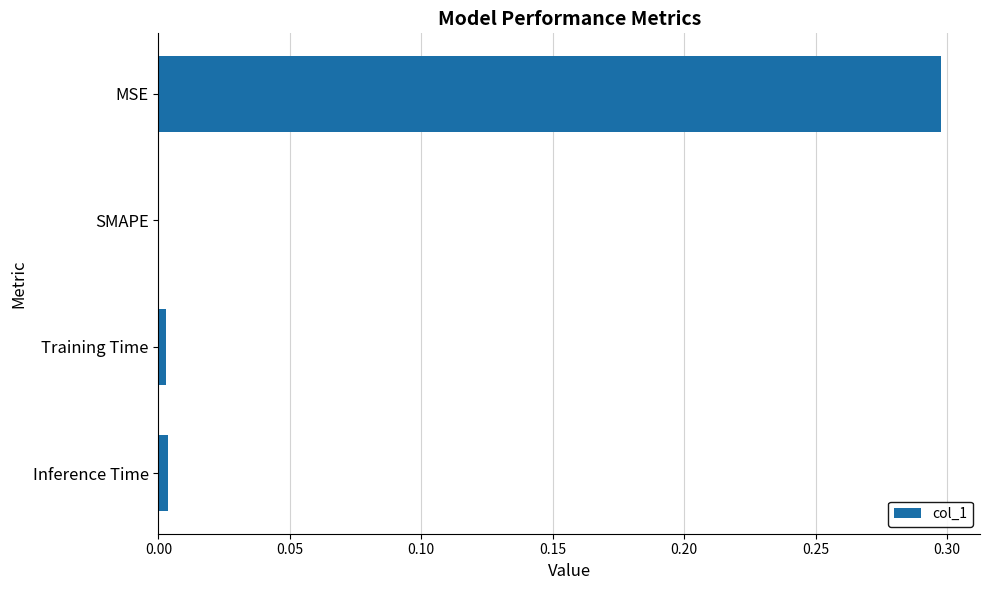

Which category has the highest value across all series?

MSE